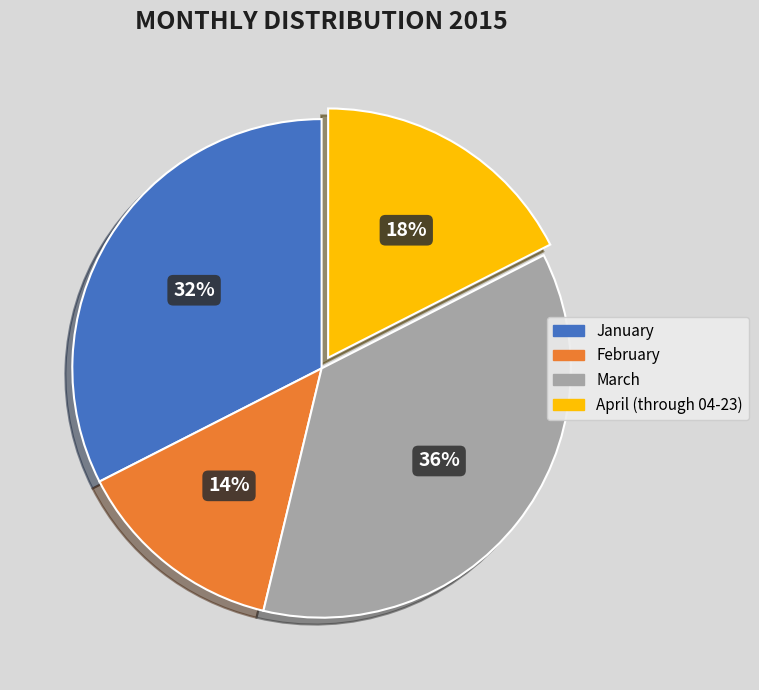

The April (through 04-23) slice represents 18% of the pie. True or false?

True